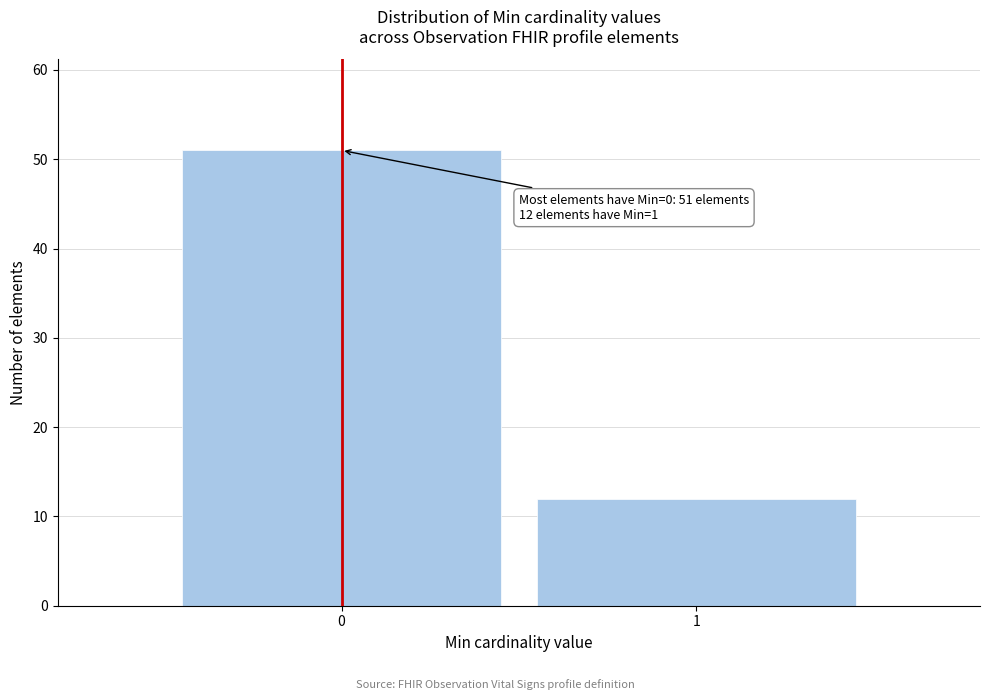

Reading right to left, list all the values displayed in this chart.

12	51